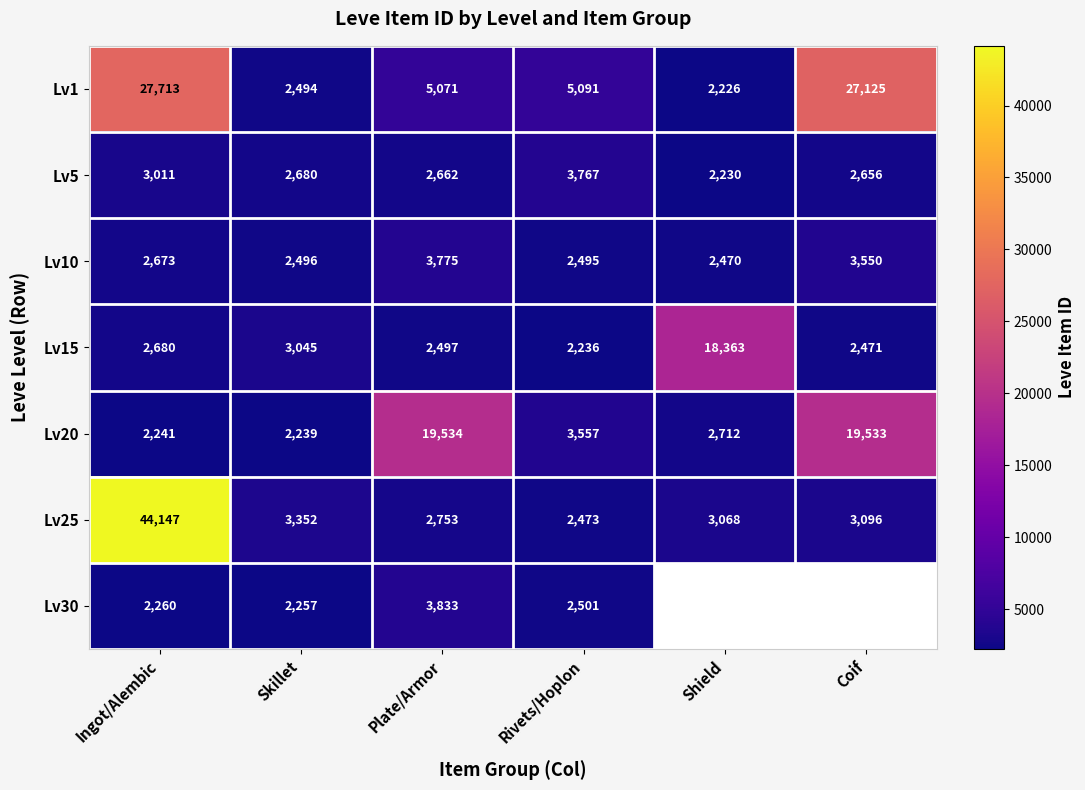

Rank the categories by Lv5 value from lowest to highest.

Shield, Coif, Plate/Armor, Skillet, Ingot/Alembic, Rivets/Hoplon